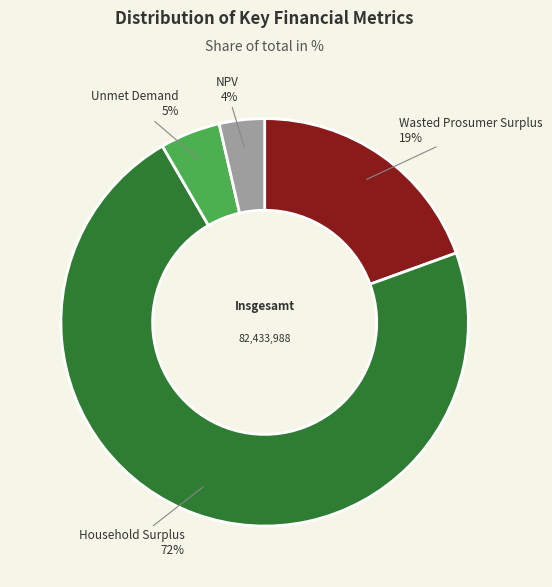

To the nearest percent, what is the average slice percentage?

25%